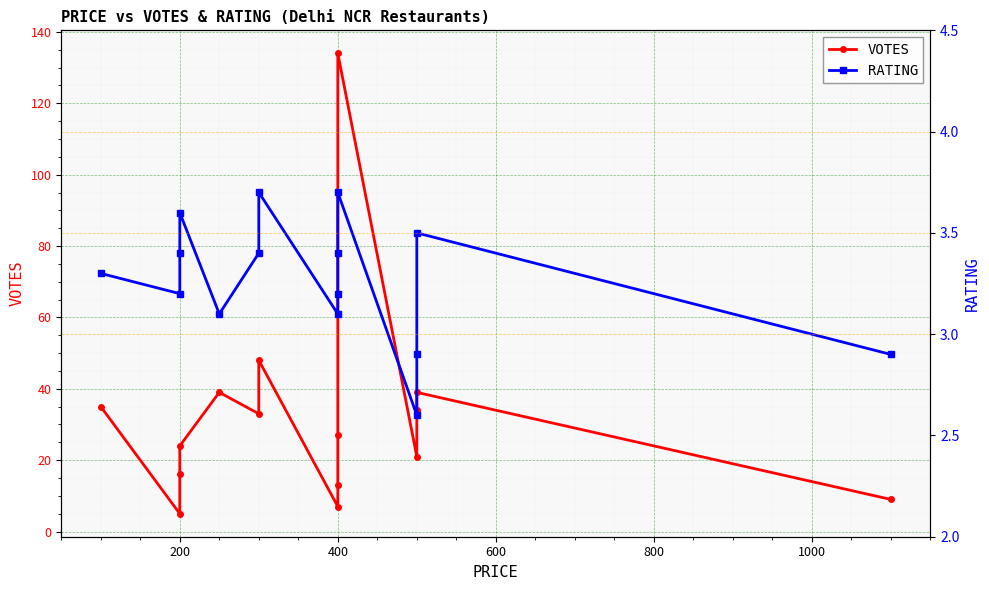

At which category does RATING reach its first local valley?

200